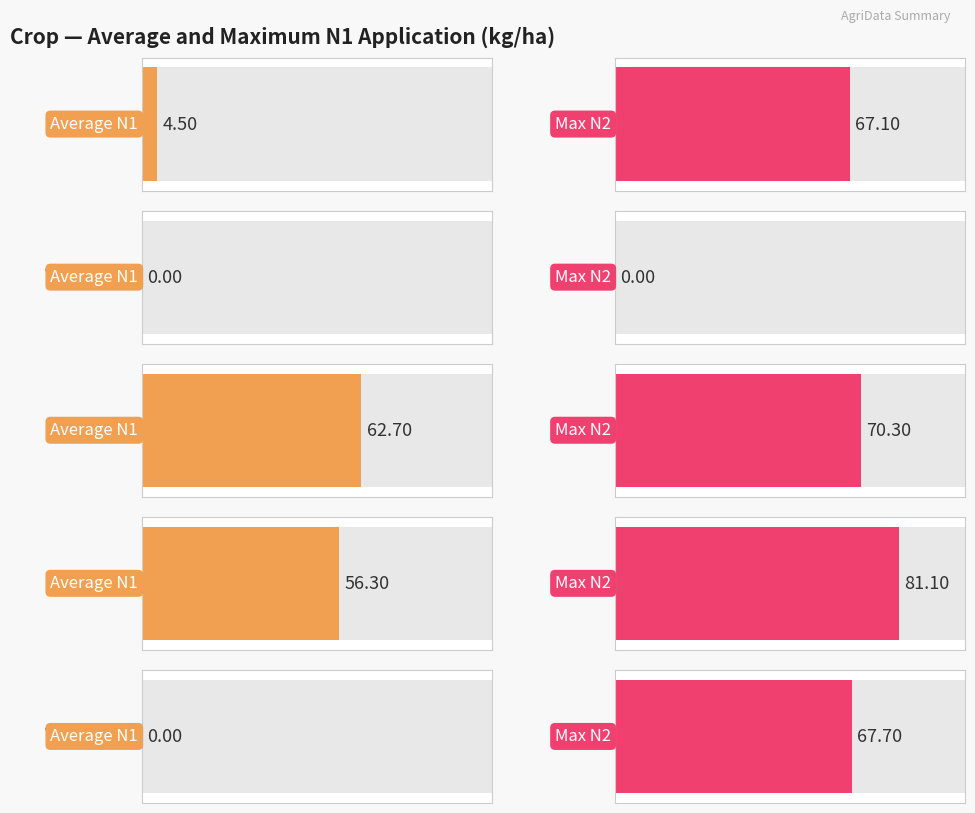

Rank the series by their average value, from lowest to highest.

Average N1, Max N2